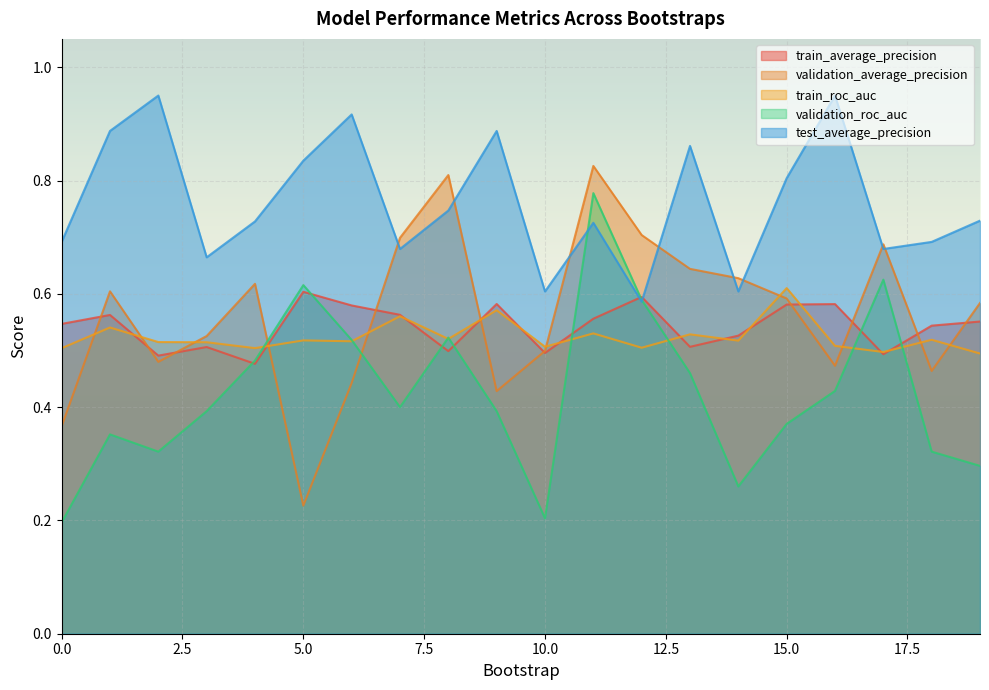

Between 1 and 18, which is larger?

1